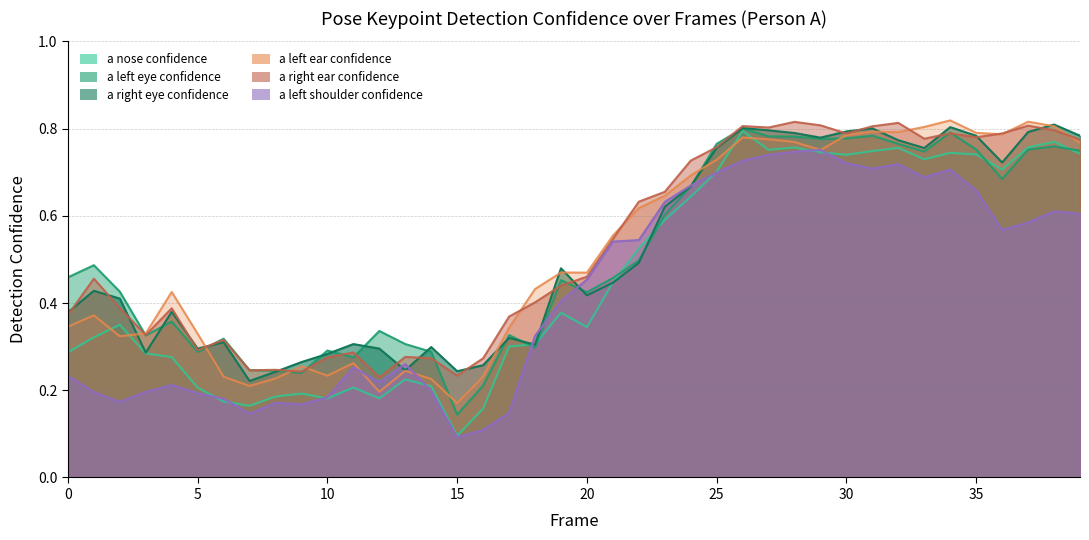

Reading left to right, list all the values displayed in this chart.

a_nose_confidence: 0=0.3	1=0.3	2=0.4	3=0.3	4=0.3	5=0.2	6=0.2	7=0.2	8=0.2	9=0.2	10=0.2	11=0.2	12=0.2	13=0.2	14=0.2	15=0.1	16=0.2	17=0.3	18=0.3	19=0.4	20=0.3	21=0.4	22=0.5	23=0.6	24=0.6	25=0.7	26=0.8	27=0.8	28=0.8	29=0.7	30=0.7	31=0.7	32=0.8	33=0.7	34=0.7	35=0.7	36=0.7	37=0.8	38=0.8	39=0.7
a_left_eye_confidence: 0=0.5	1=0.5	2=0.4	3=0.3	4=0.4	5=0.3	6=0.3	7=0.2	8=0.2	9=0.2	10=0.3	11=0.3	12=0.3	13=0.3	14=0.3	15=0.1	16=0.2	17=0.3	18=0.3	19=0.5	20=0.4	21=0.5	22=0.5	23=0.6	24=0.7	25=0.8	26=0.8	27=0.8	28=0.8	29=0.8	30=0.8	31=0.8	32=0.8	33=0.7	34=0.8	35=0.8	36=0.7	37=0.8	38=0.8	39=0.7
a_right_eye_confidence: 0=0.4	1=0.4	2=0.4	3=0.3	4=0.4	5=0.3	6=0.3	7=0.2	8=0.2	9=0.3	10=0.3	11=0.3	12=0.3	13=0.2	14=0.3	15=0.2	16=0.3	17=0.3	18=0.3	19=0.5	20=0.4	21=0.4	22=0.5	23=0.6	24=0.7	25=0.8	26=0.8	27=0.8	28=0.8	29=0.8	30=0.8	31=0.8	32=0.8	33=0.8	34=0.8	35=0.8	36=0.7	37=0.8	38=0.8	39=0.8
a_left_ear_confidence: 0=0.3	1=0.4	2=0.3	3=0.3	4=0.4	5=0.3	6=0.2	7=0.2	8=0.2	9=0.3	10=0.2	11=0.3	12=0.2	13=0.2	14=0.2	15=0.2	16=0.2	17=0.3	18=0.4	19=0.5	20=0.5	21=0.6	22=0.6	23=0.6	24=0.7	25=0.7	26=0.8	27=0.8	28=0.8	29=0.8	30=0.8	31=0.8	32=0.8	33=0.8	34=0.8	35=0.8	36=0.8	37=0.8	38=0.8	39=0.8
a_right_ear_confidence: 0=0.4	1=0.5	2=0.4	3=0.3	4=0.4	5=0.3	6=0.3	7=0.2	8=0.2	9=0.2	10=0.3	11=0.3	12=0.2	13=0.3	14=0.3	15=0.2	16=0.3	17=0.4	18=0.4	19=0.4	20=0.5	21=0.5	22=0.6	23=0.7	24=0.7	25=0.8	26=0.8	27=0.8	28=0.8	29=0.8	30=0.8	31=0.8	32=0.8	33=0.8	34=0.8	35=0.8	36=0.8	37=0.8	38=0.8	39=0.8
a_left_shoulder_confidence: 0=0.2	1=0.2	2=0.2	3=0.2	4=0.2	5=0.2	6=0.2	7=0.1	8=0.2	9=0.2	10=0.2	11=0.3	12=0.2	13=0.3	14=0.2	15=0.1	16=0.1	17=0.1	18=0.3	19=0.4	20=0.5	21=0.5	22=0.5	23=0.6	24=0.7	25=0.7	26=0.7	27=0.7	28=0.7	29=0.8	30=0.7	31=0.7	32=0.7	33=0.7	34=0.7	35=0.7	36=0.6	37=0.6	38=0.6	39=0.6